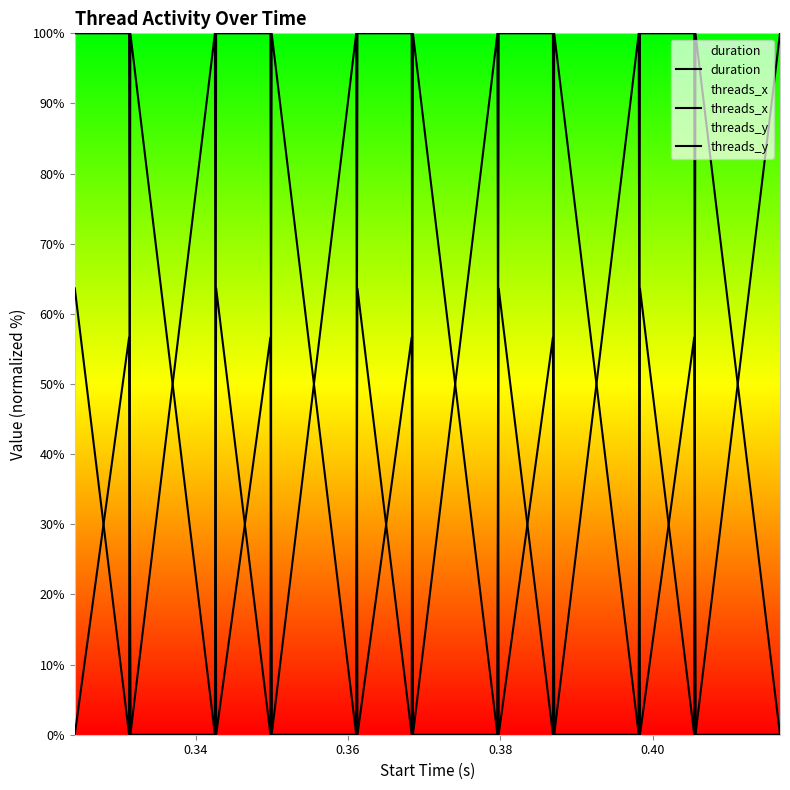

How many lines are shown in the chart?

3